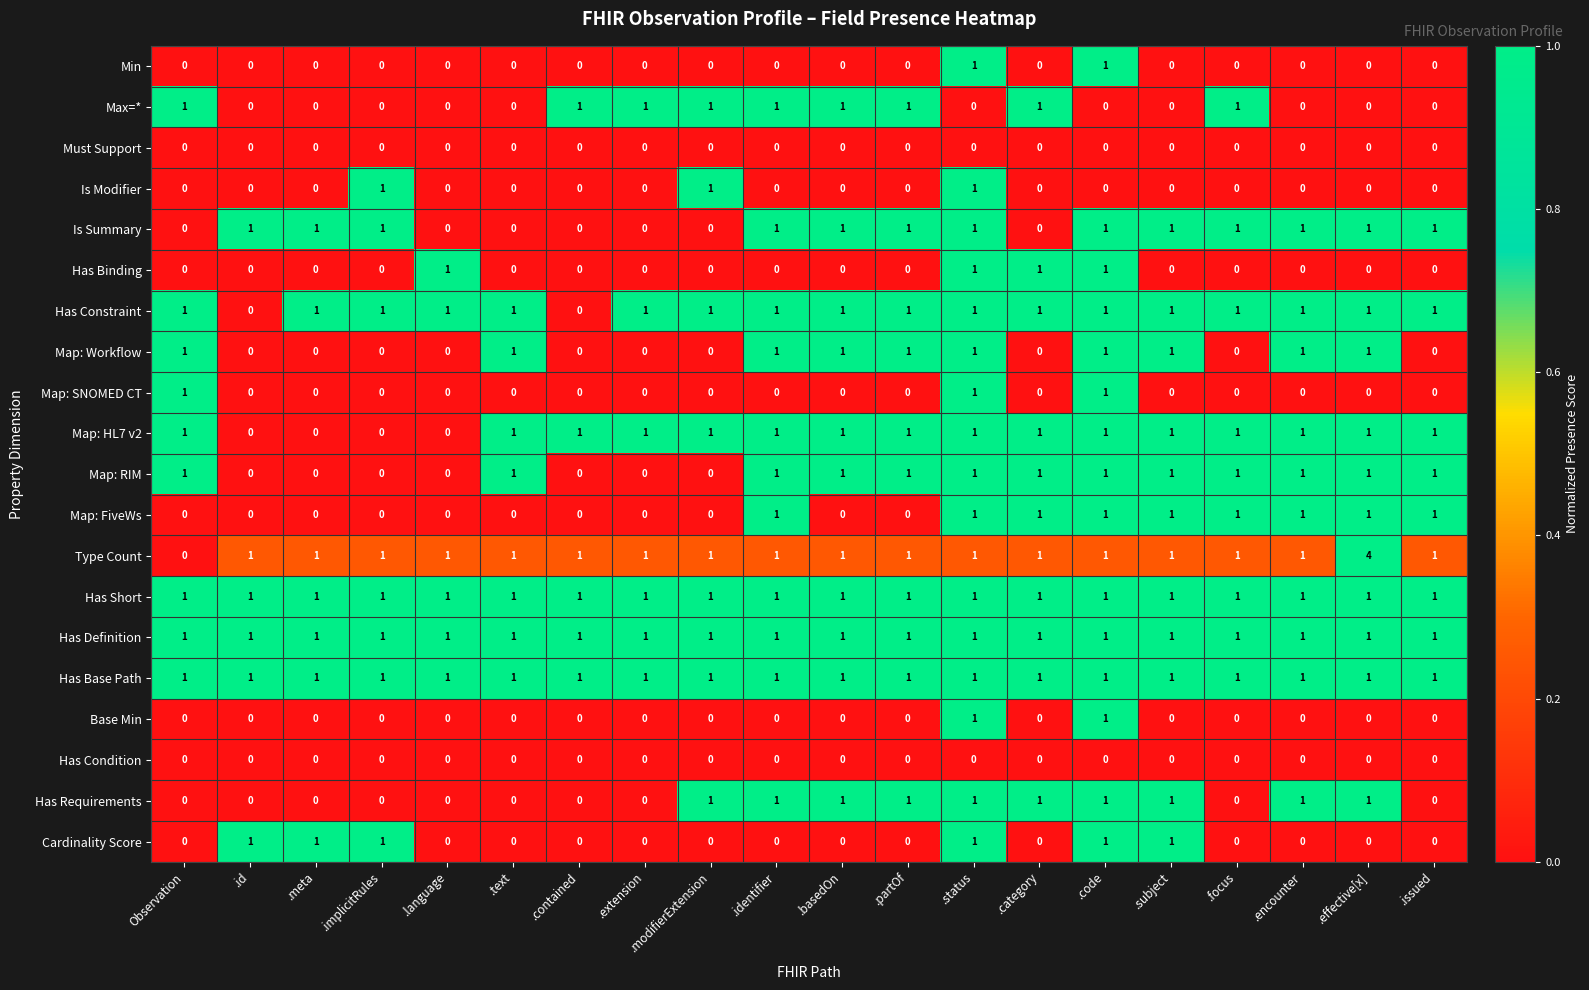

What is the total value across all series at .contained?

6